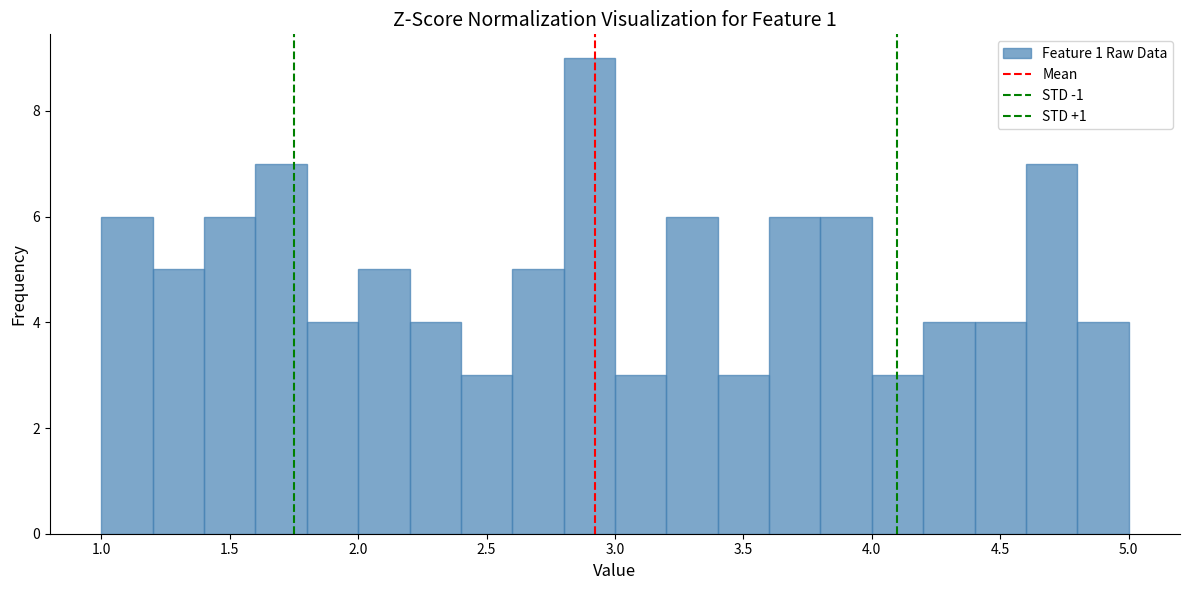

Reading left to right, list every bar in this chart as the range it spans on the x-axis followed by its height. The values are not printed on the chart, so give them approximately, as read against the axis.

1.0 to 1.2: 6
1.2 to 1.4: 5
1.4 to 1.6: 6
1.6 to 1.8: 7
1.8 to 2.0: 4
2.0 to 2.2: 5
2.2 to 2.4: 4
2.4 to 2.6: 3
2.6 to 2.8: 5
2.8 to 3.0: 9
3.0 to 3.2: 3
3.2 to 3.4: 6
3.4 to 3.6: 3
3.6 to 3.8: 6
3.8 to 4.0: 6
4.0 to 4.2: 3
4.2 to 4.4: 4
4.4 to 4.6: 4
4.6 to 4.8: 7
4.8 to 5.0: 4